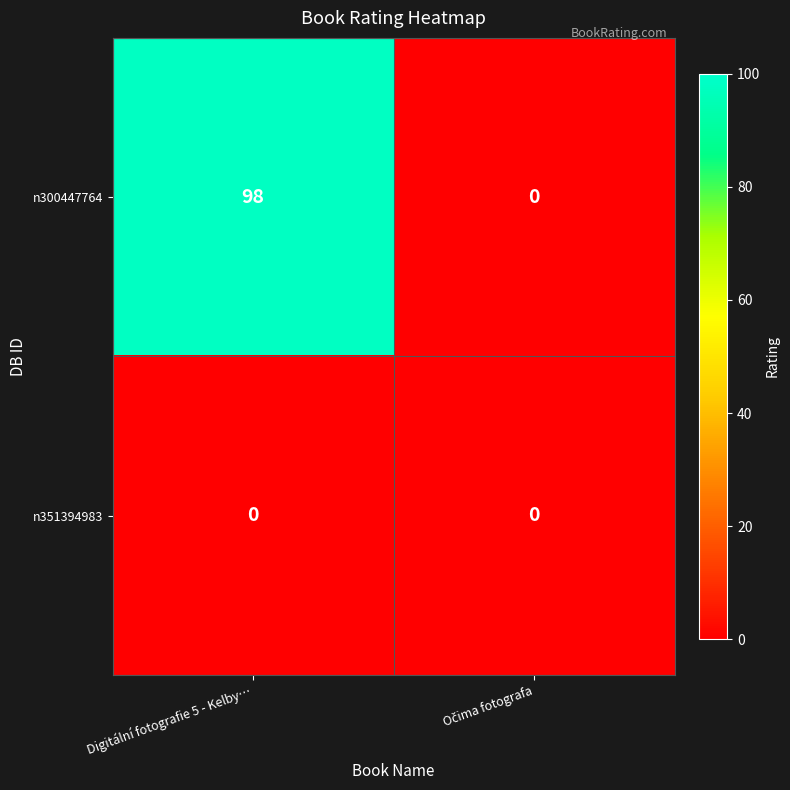

Reading right to left, what are all the values shown in this chart?

n300447764: 0	98
n351394983: 0	0